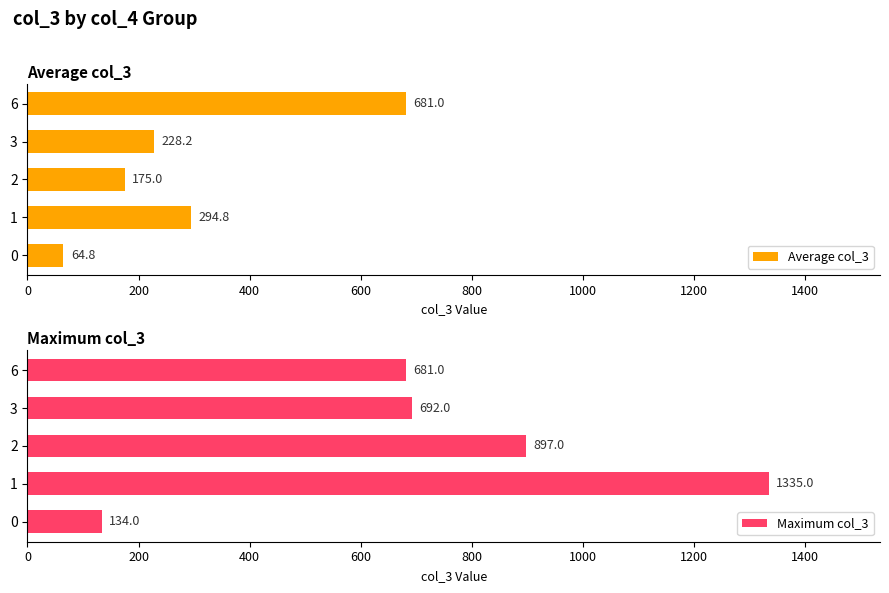

What is the difference between the Average col_3 values at 1 and 2?

119.8